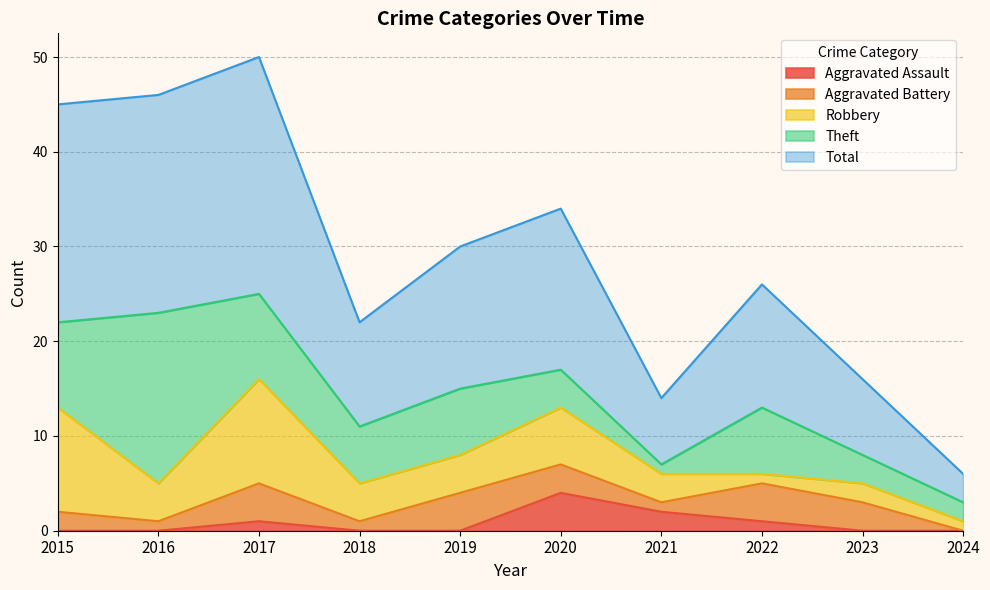

How many categories are shown in the chart?

10